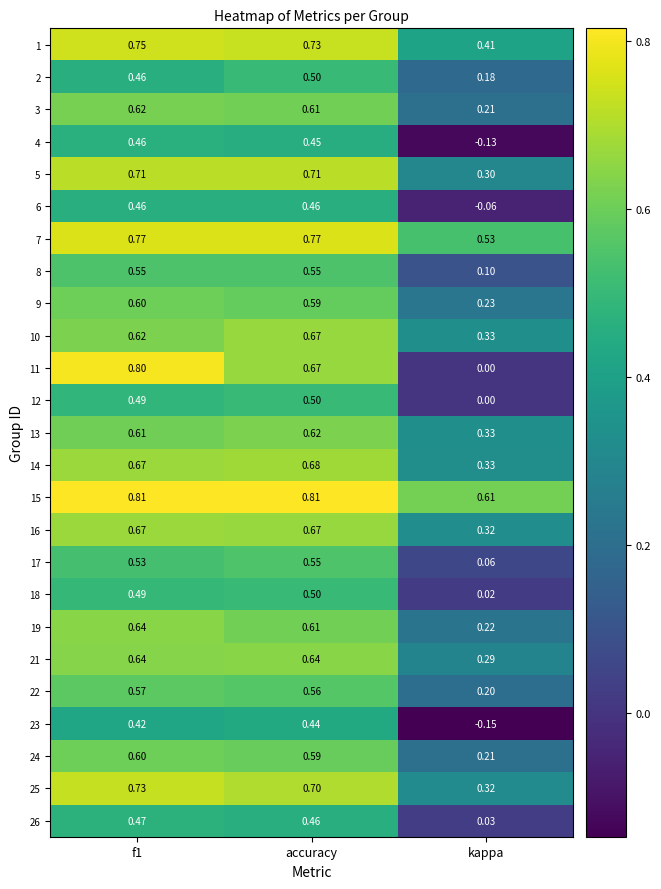

At which label is 12 closest to 0?

kappa